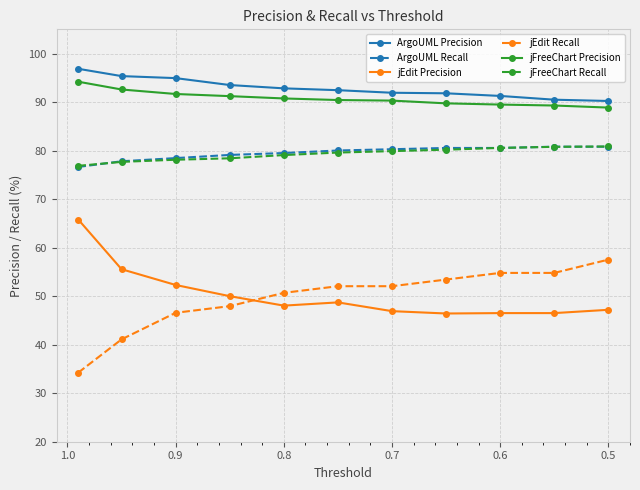

Which series changed the most between 0.7 and 1.0?

jEdit Recall